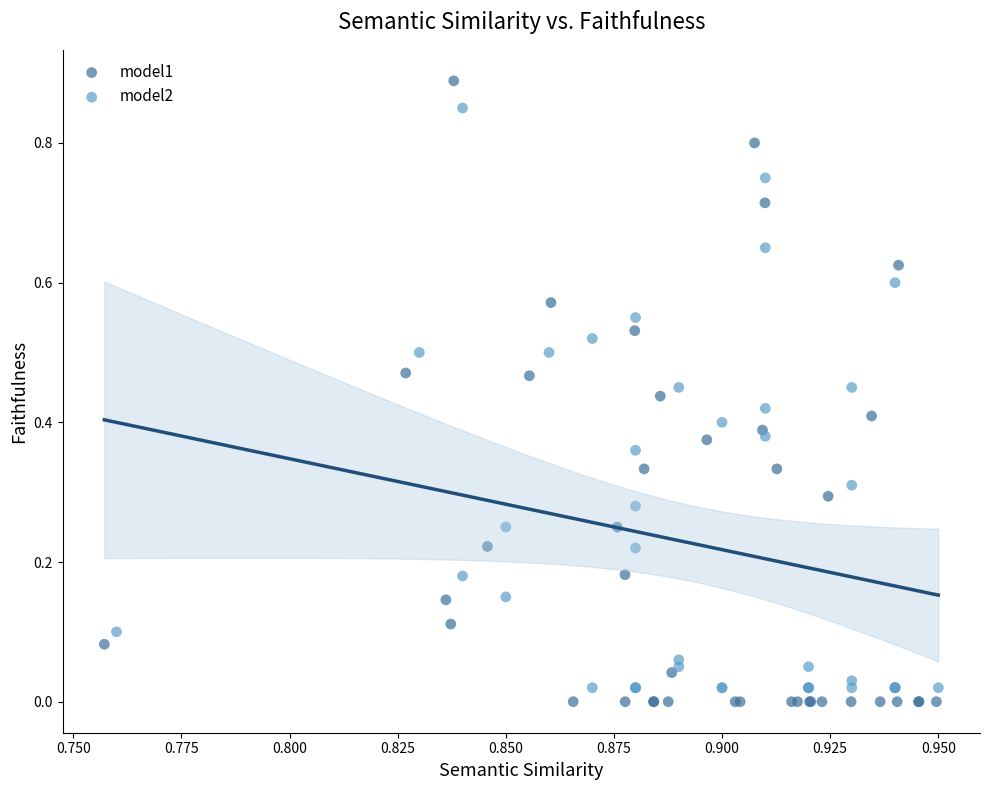

Which series has the widest spread of Y values?

model1